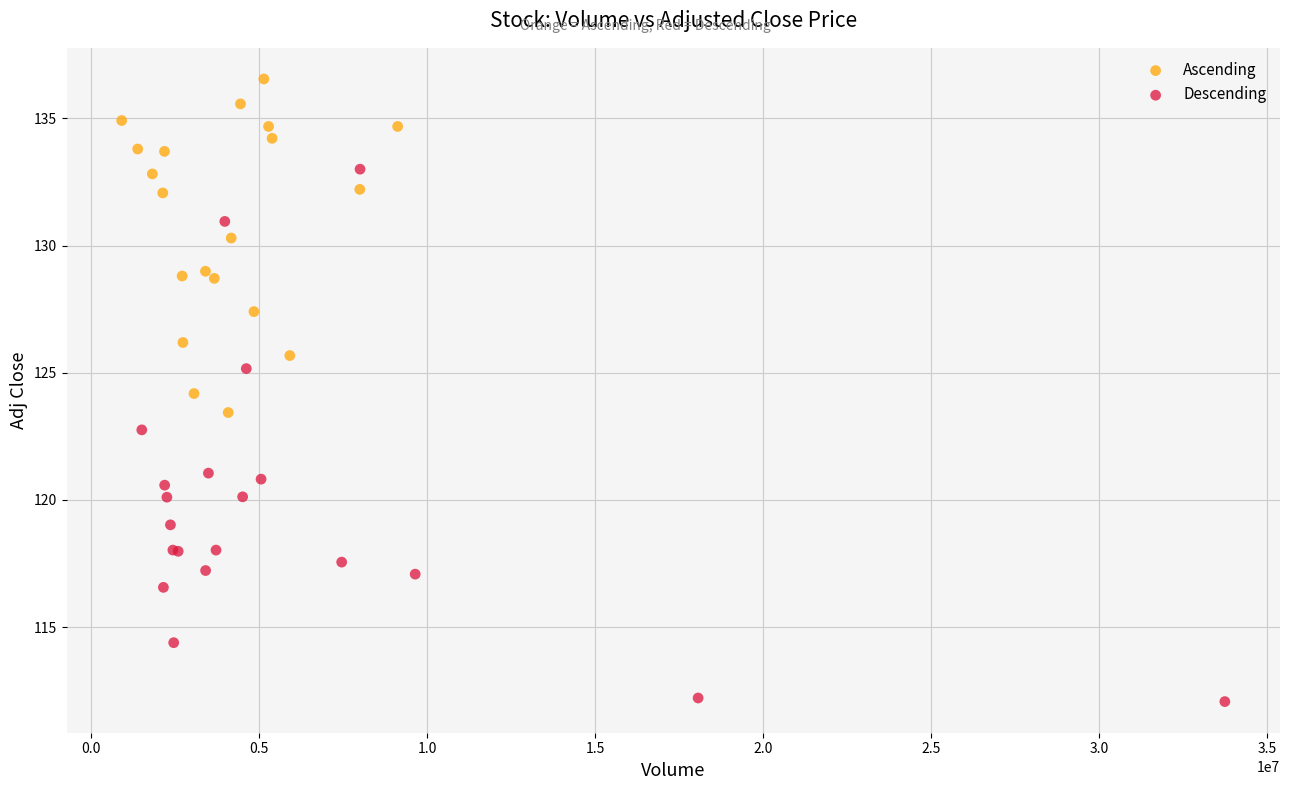

Which series reaches the maximum Y coordinate?

Ascending